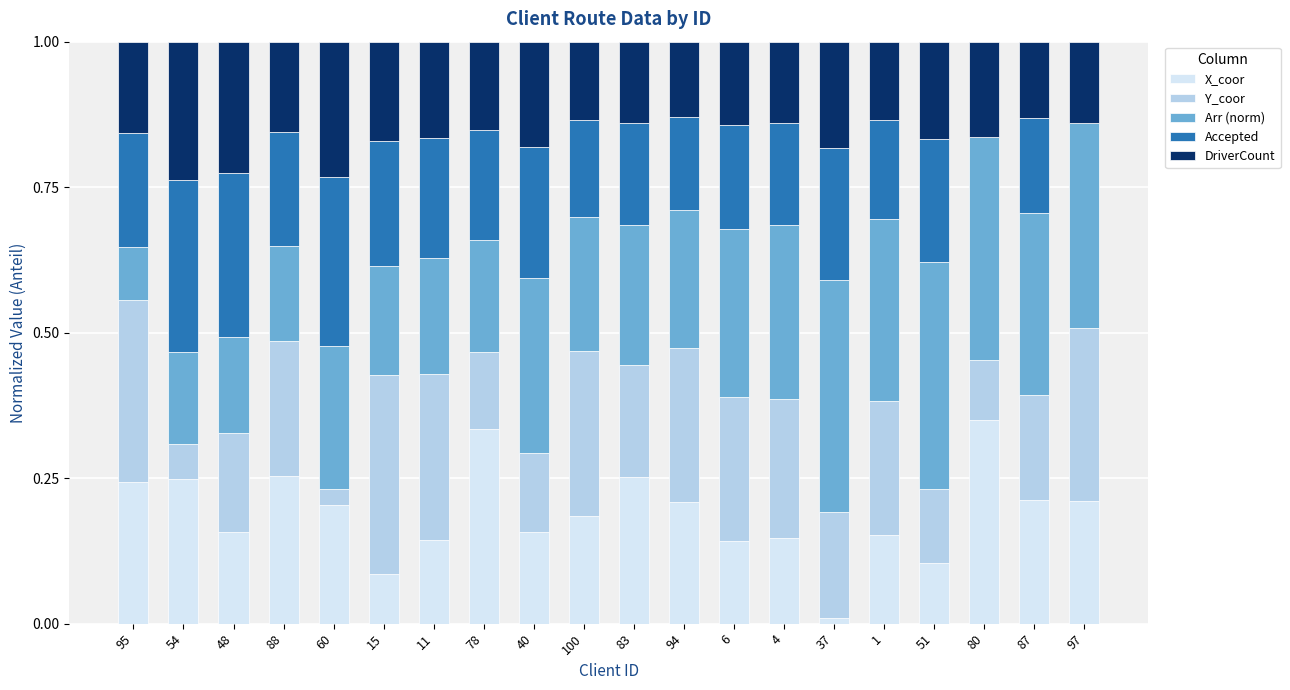

What is the total value across all series at 78?

1.0